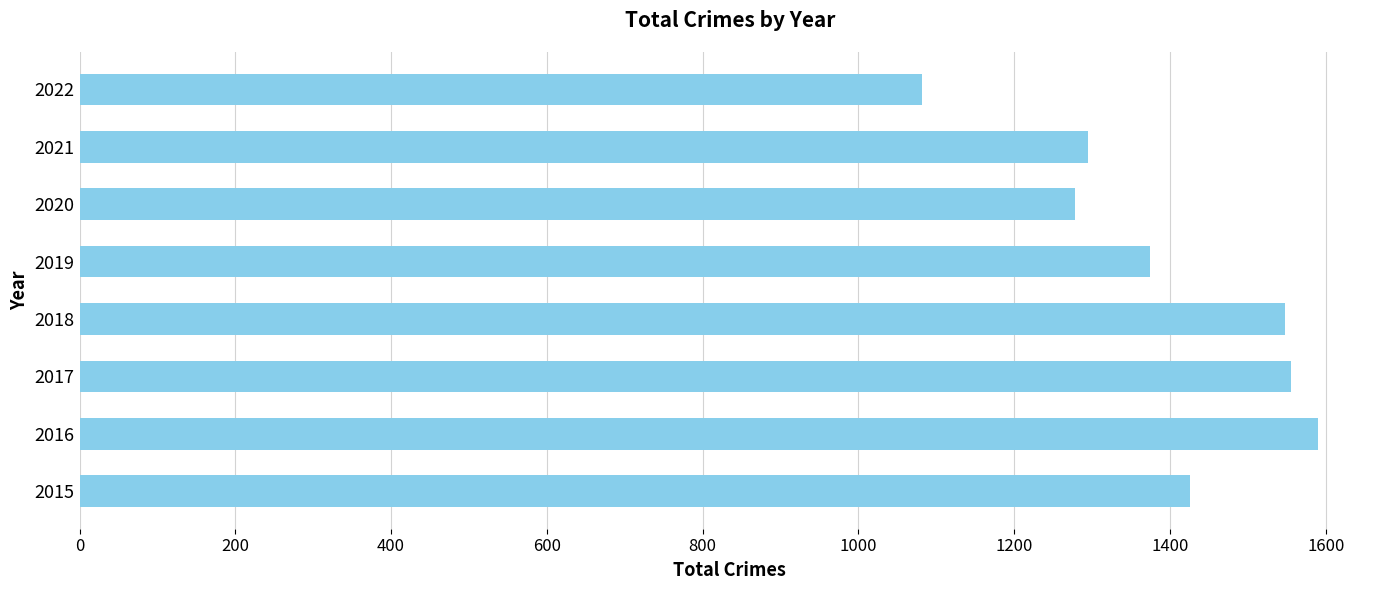

Are the bars horizontal?

Yes